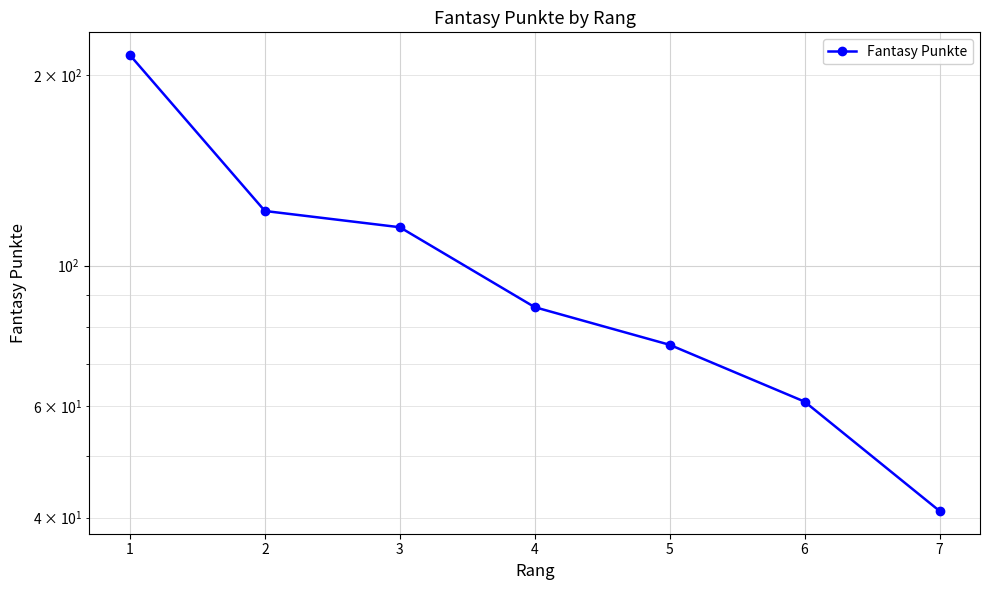

Where is the data nearest to the value 128?

2